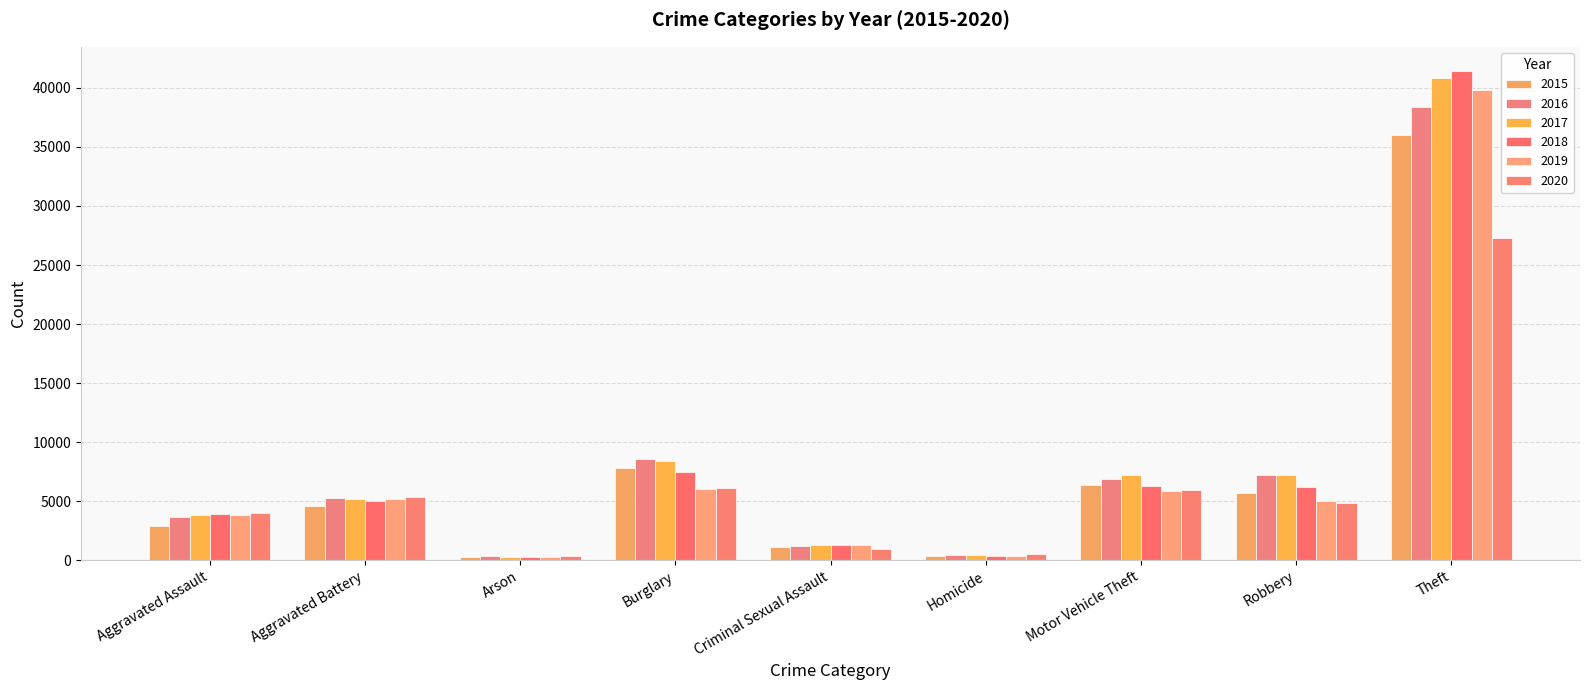

At which label does 2019 first exceed 5022?

Aggravated Battery